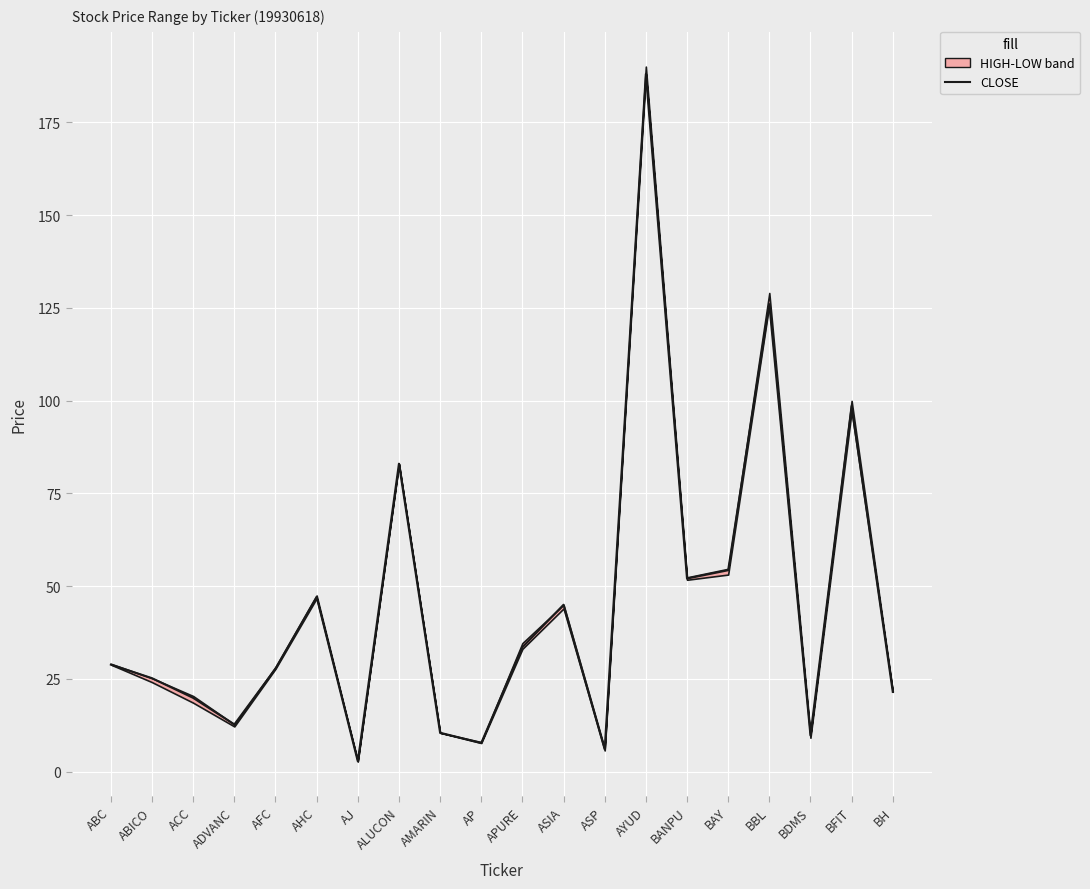

What is the sum of the values at ALUCON and BFIT?

181.6